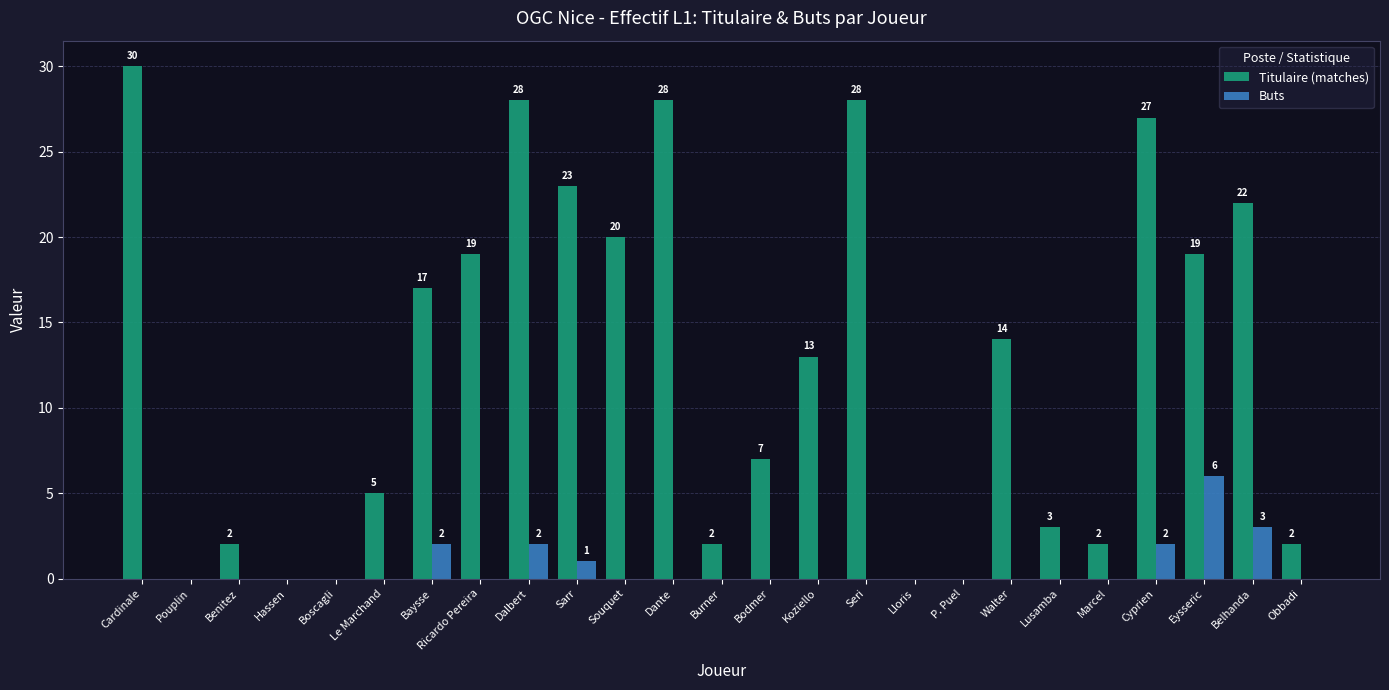

What is the maximum value shown in the chart?

30